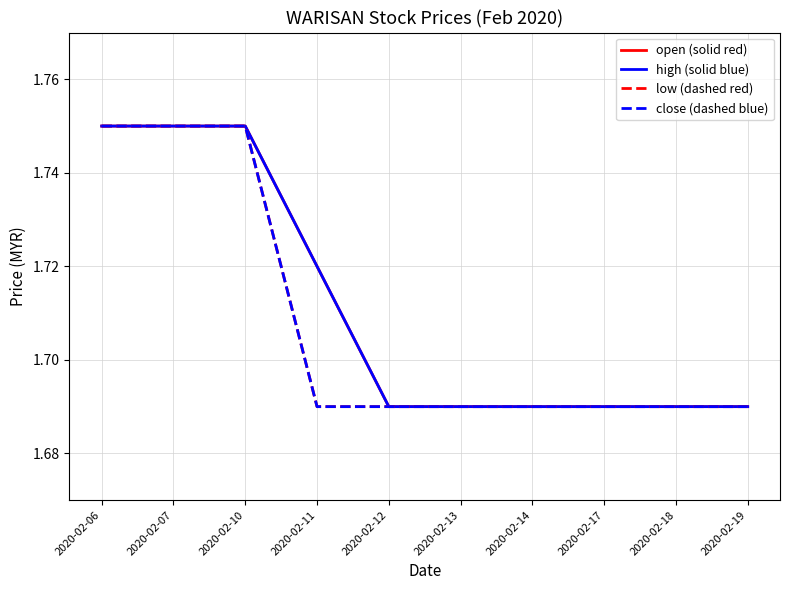

How many lines are shown in the chart?

4